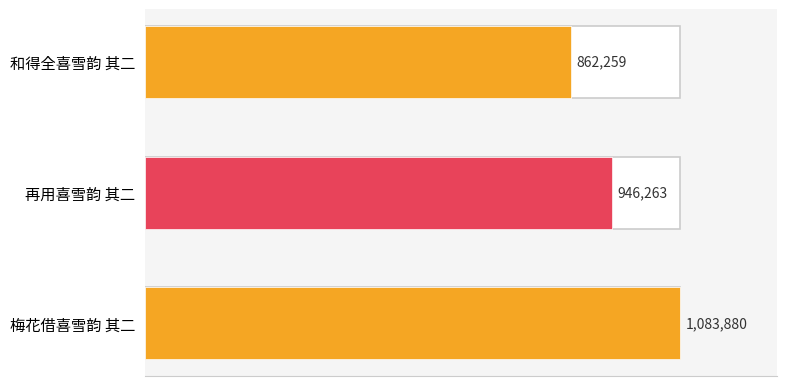

What is the change in value from 和得全喜雪韵 其二 to 梅花借喜雪韵 其二?

+221621